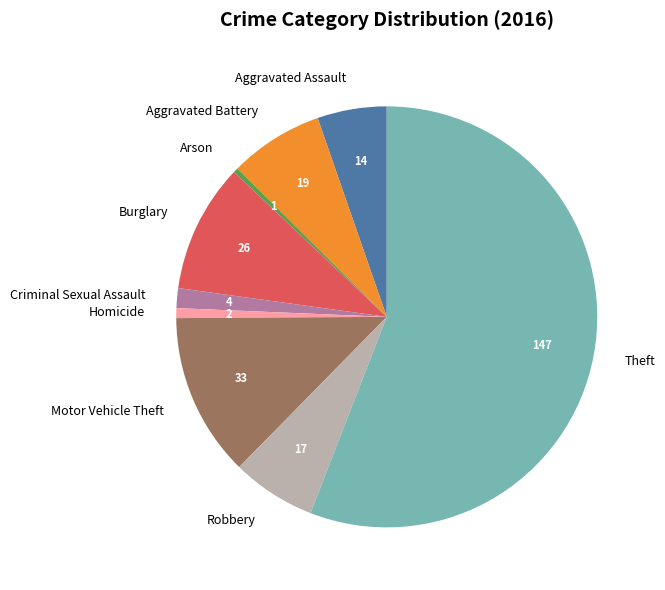

Is it true that Theft is 56% of the pie?

True